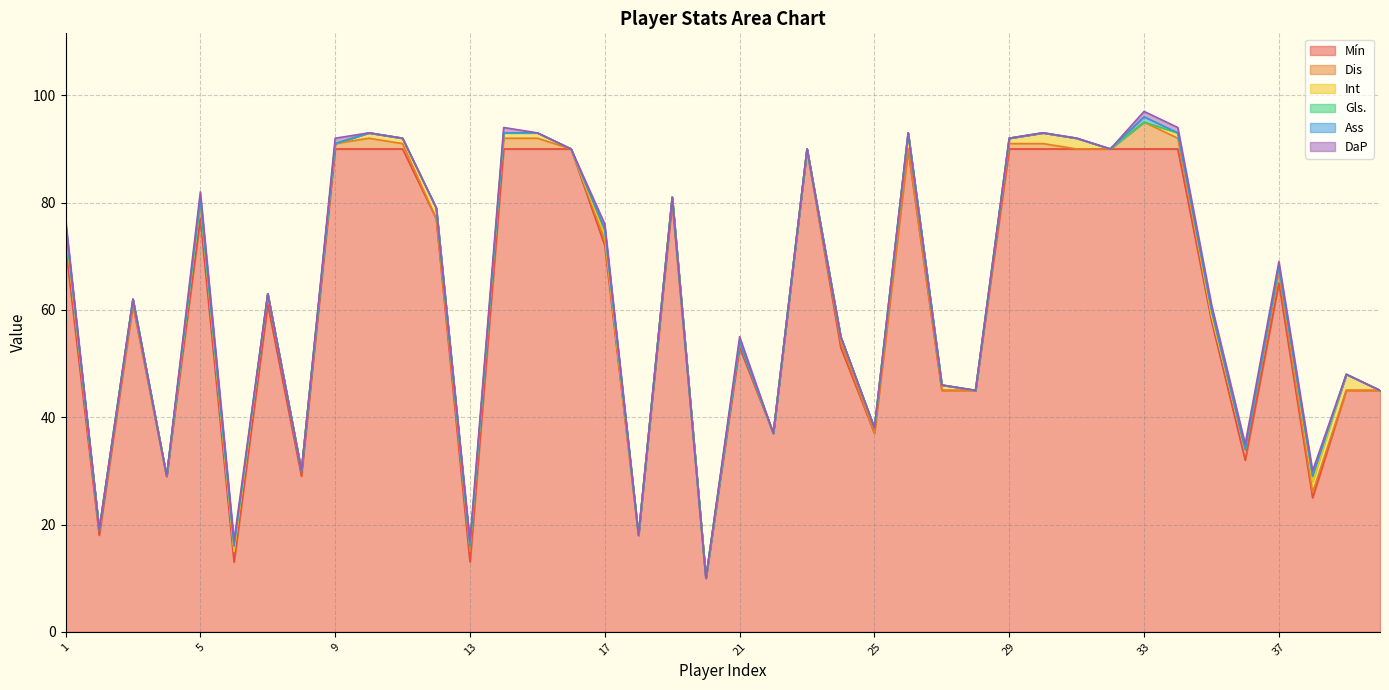

The Dis series shows 1 at 36. True or false?

False